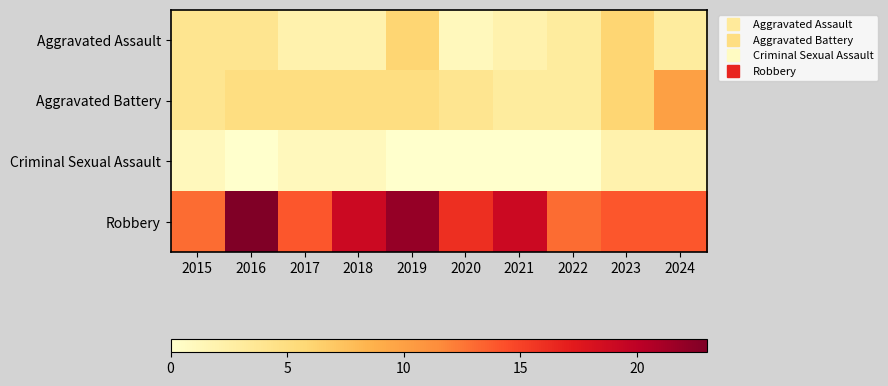

Between 2017 and 2015, which is larger?

2015